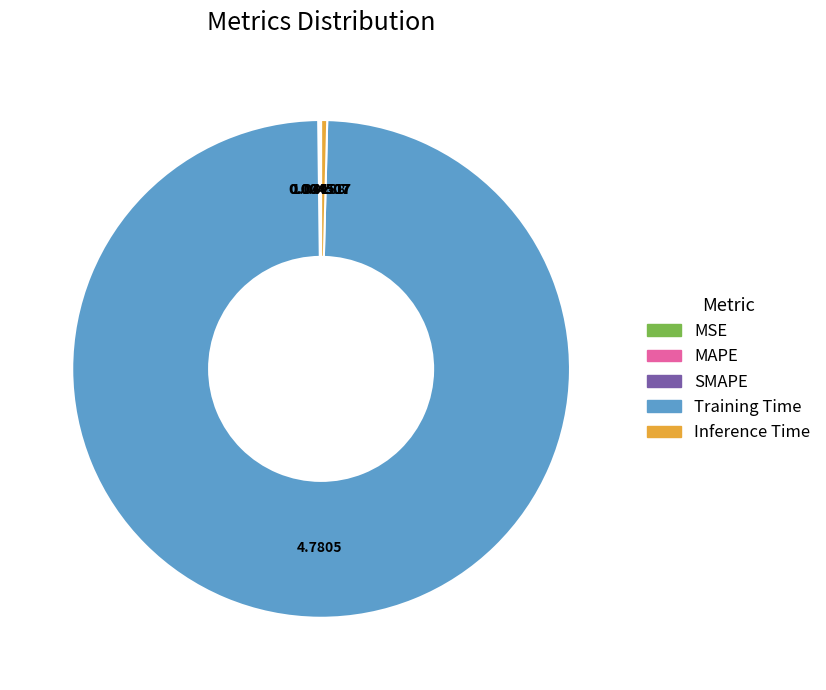

Does Training Time represent more than half of the total?

Yes